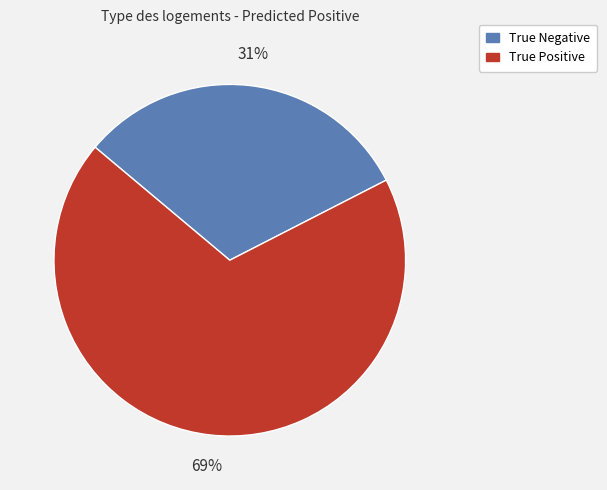

To the nearest percent, what is the combined percentage of True Positive and True Negative?

100%